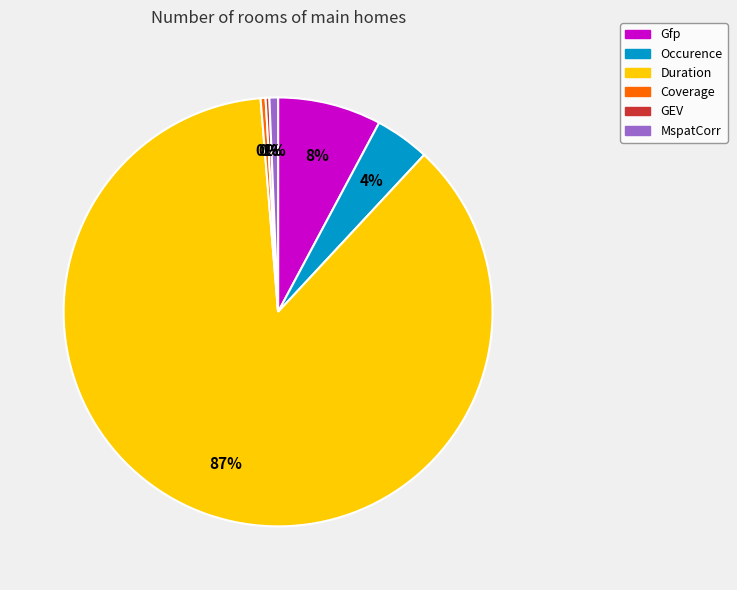

Which has a higher value, Gfp or Duration?

Duration